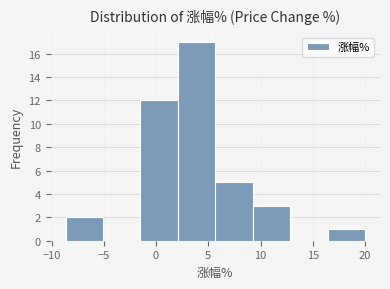

Reading left to right, transcribe this chart: for each bar, give the range it covers on the x-axis and its height. Neither the bar edges nor the heights are printed on the chart, so give them approximately, as read against the axes.

-8.5 to -5.0: 2
-5.0 to -1.5: 0
-1.5 to 2.0: 12
2.0 to 5.5: 17
5.5 to 9.5: 5
9.5 to 13.0: 3
13.0 to 16.5: 0
16.5 to 20.0: 1